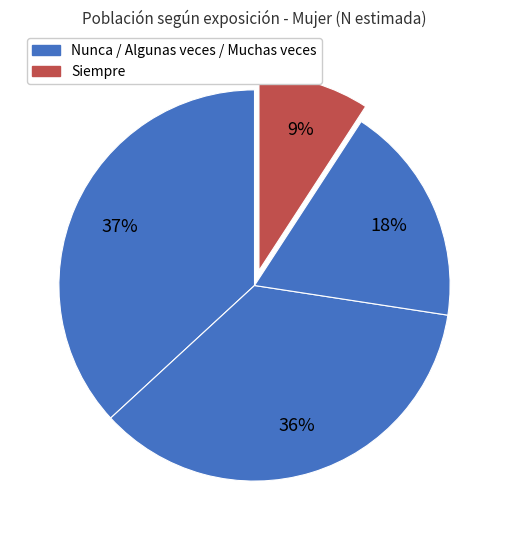

Rank the categories by value from highest to lowest.

Nunca, Algunas veces, Muchas veces, Siempre